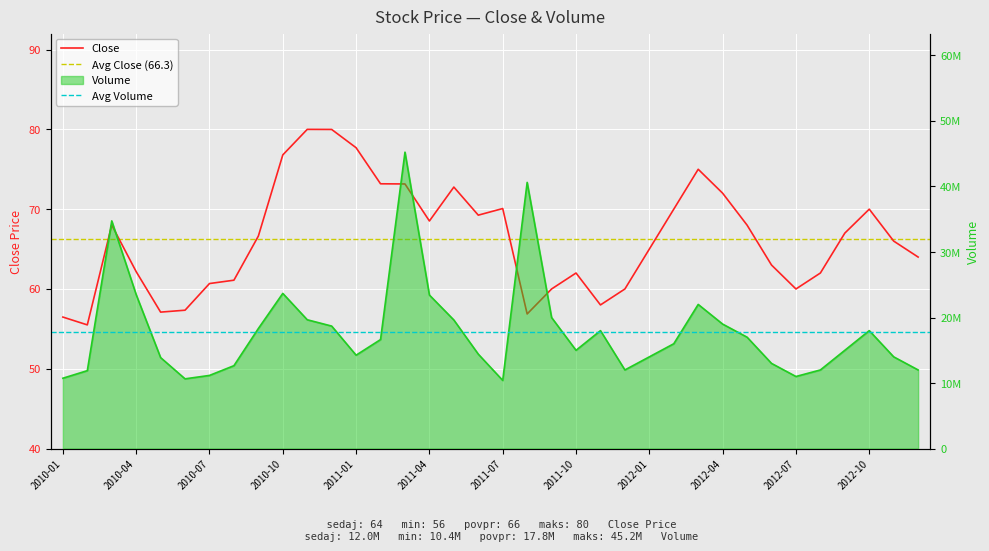

How many interior local peaks does the Volume series have?

7